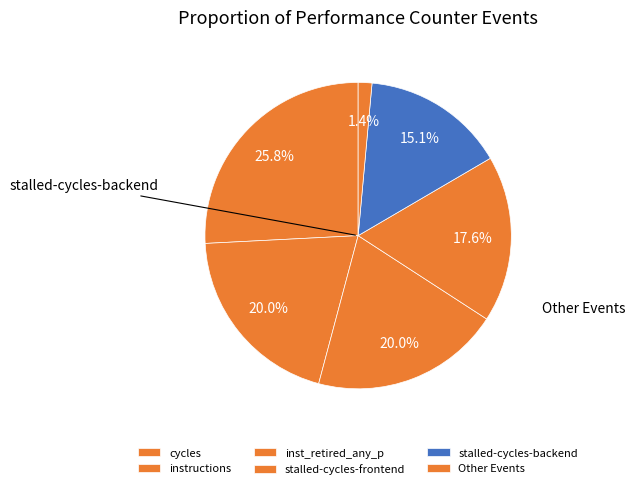

Which category has the biggest portion of the pie?

cycles